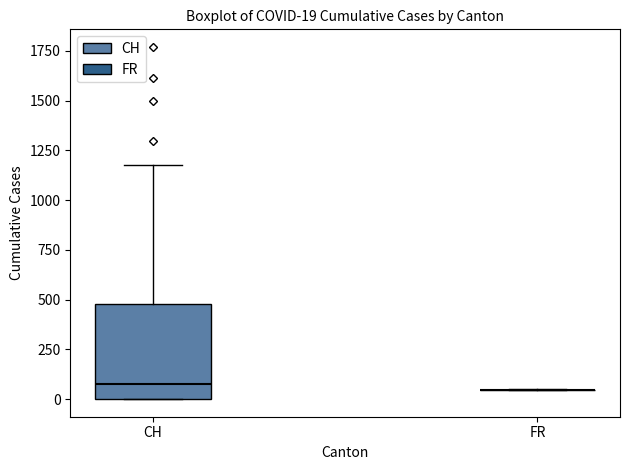

Which box is the tallest, from its lower edge to its upper edge?

CH